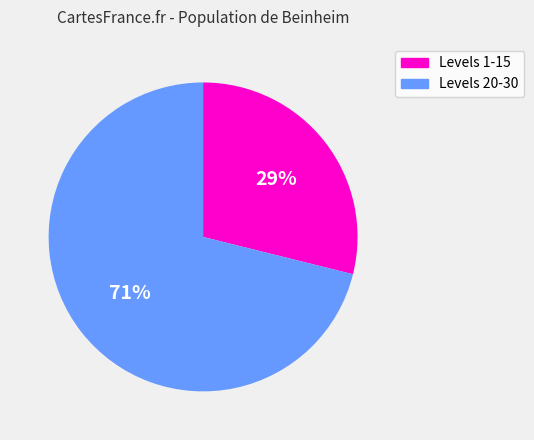

Is there any slice that represents more than half of the pie?

Yes